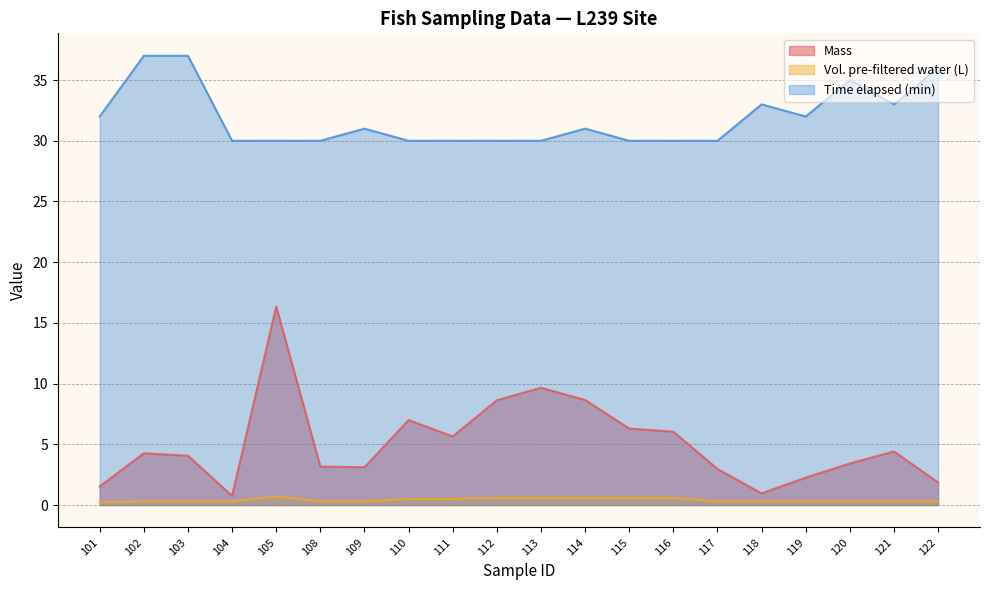

The Mass series shows 8.7 at 114. True or false?

True